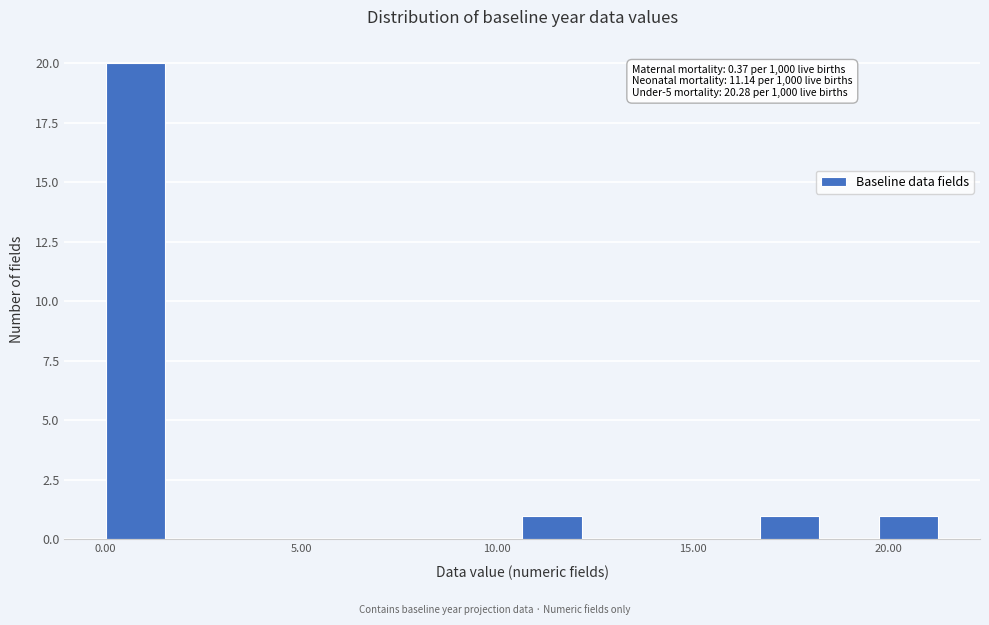

Around what value on the x-axis is the tallest bar? Give the approximate position of its centre, as read against the axis.

1.0